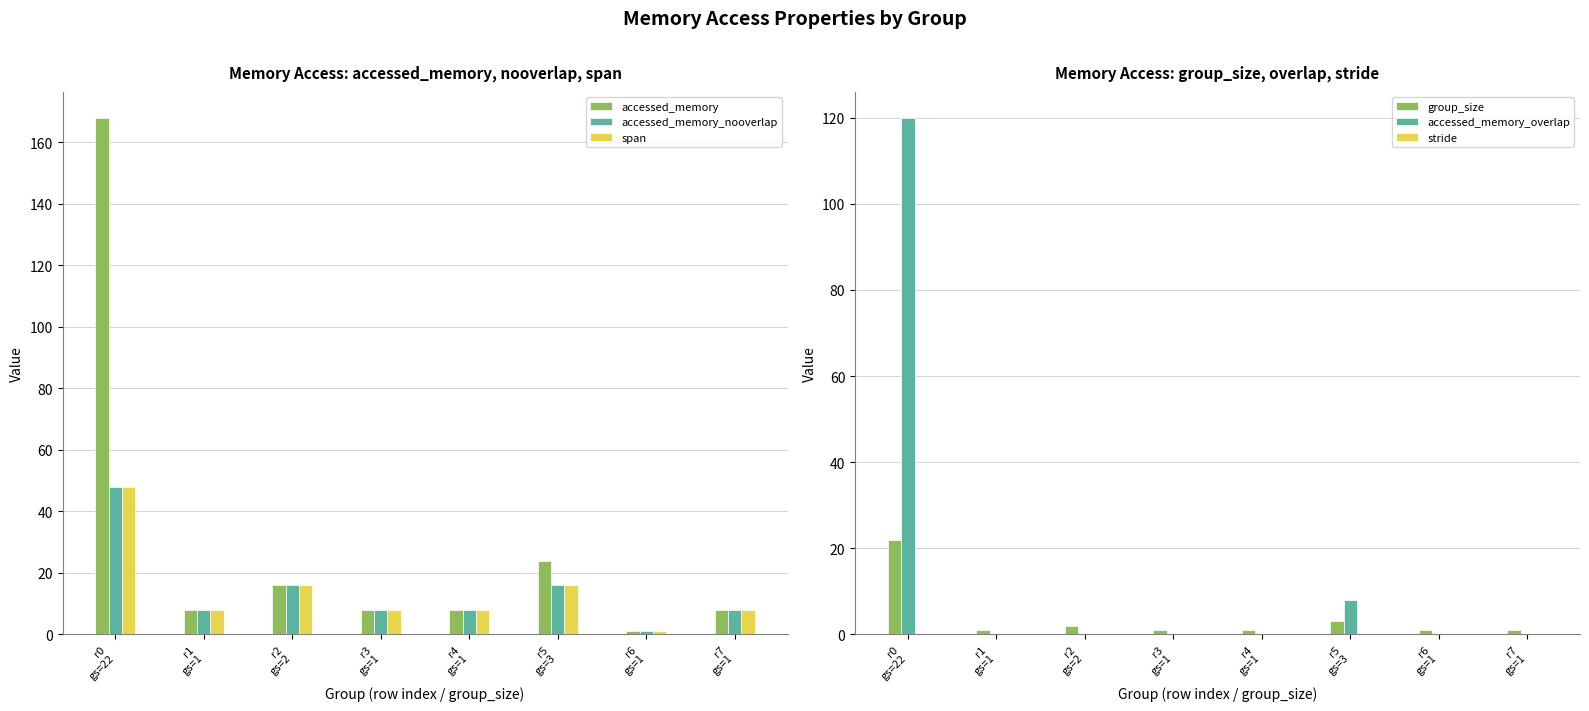

Is the value of stride at r4
gs=1 greater than the value of group_size at r0
gs=22?

No